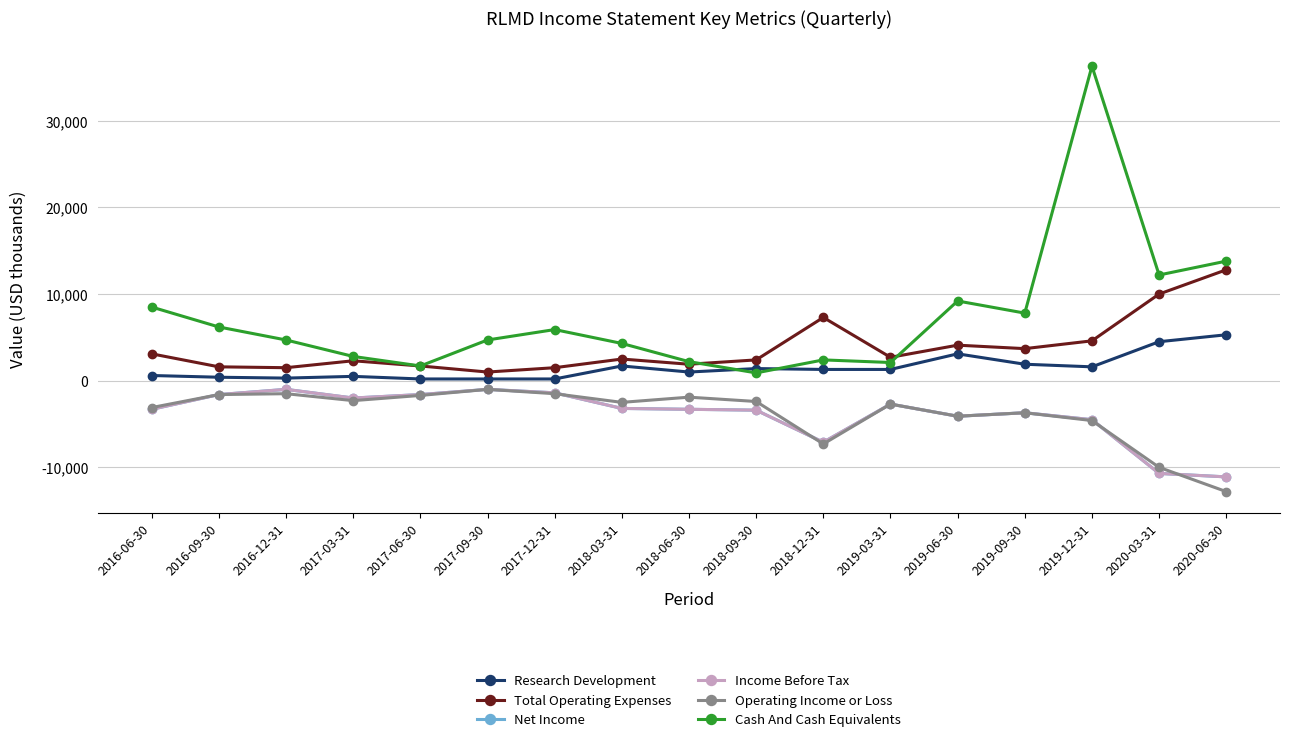

What is the label of the 16th point from the left?

2020-03-31